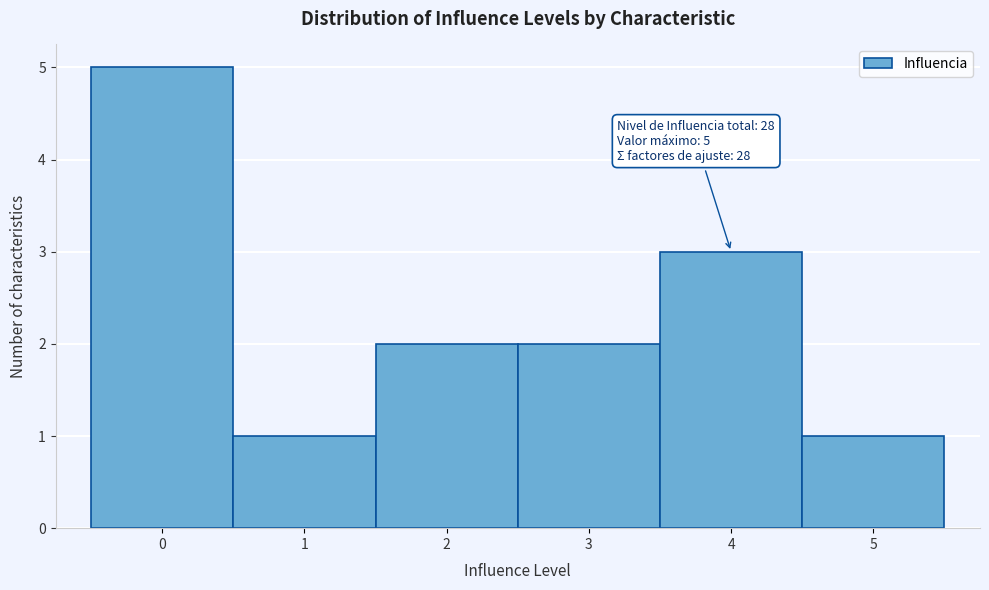

Which range on the x-axis has the tallest bar?

-0.5 to 0.5